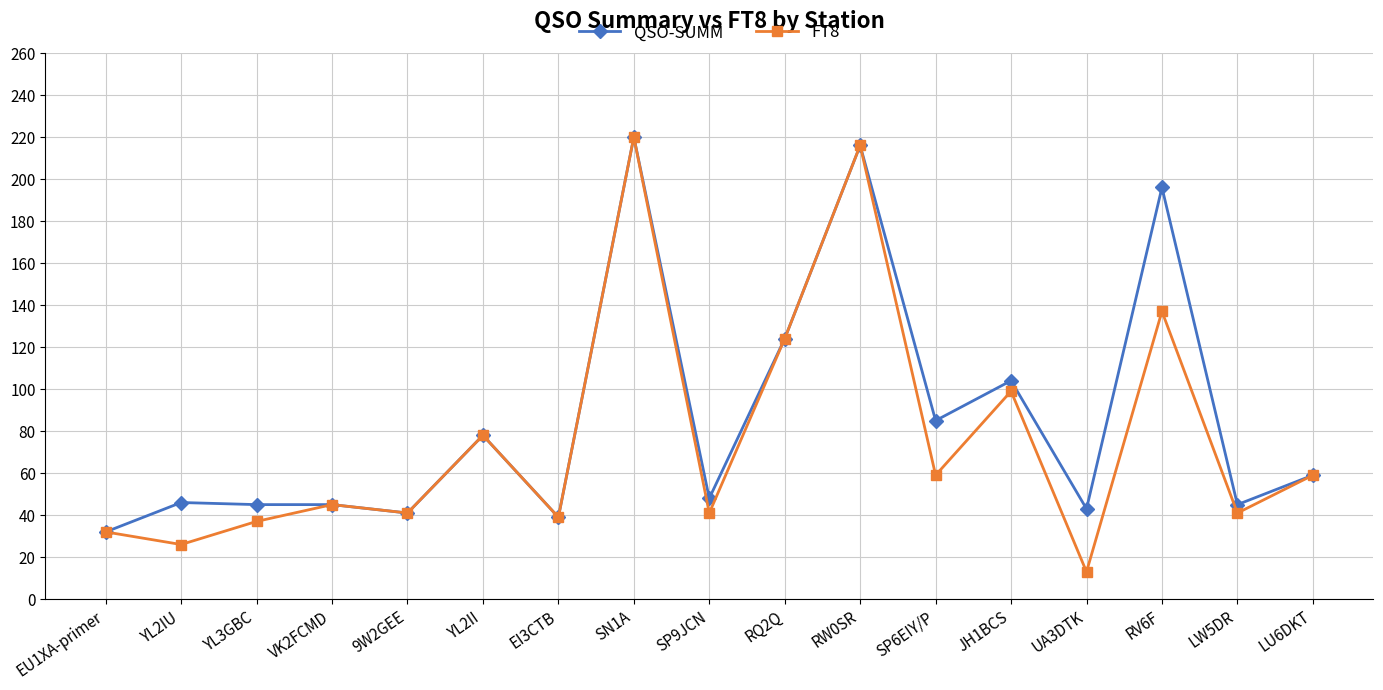

What is the label of the 13th point from the left?

JH1BCS